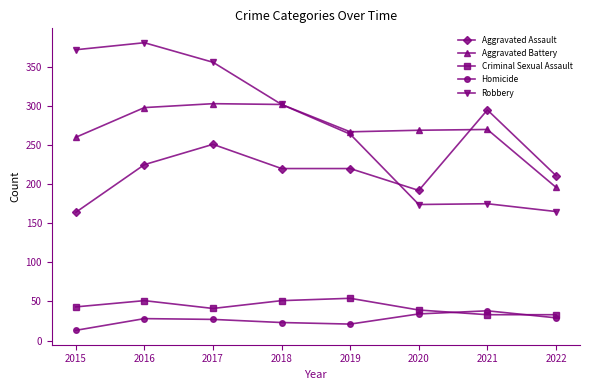

True or false: Aggravated Assault and Criminal Sexual Assault cross at least once.

False